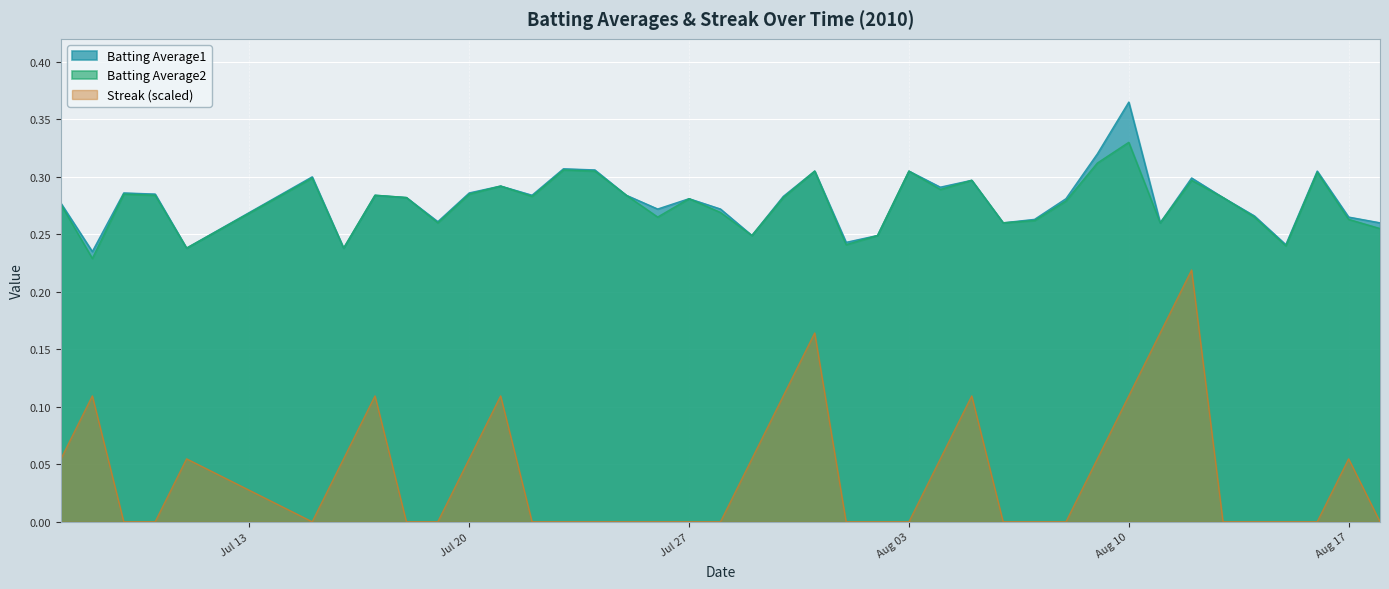

True or false: Batting Average2 and Streak cross at least once.

False